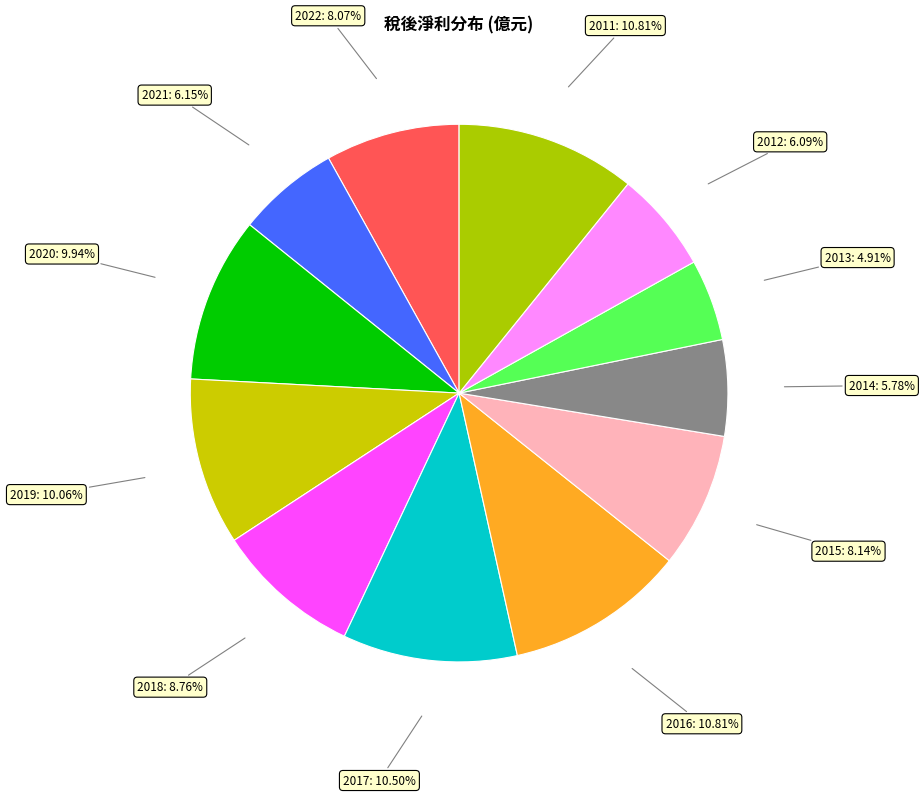

Combined, do 2018 and 2022 account for over 50%?

No